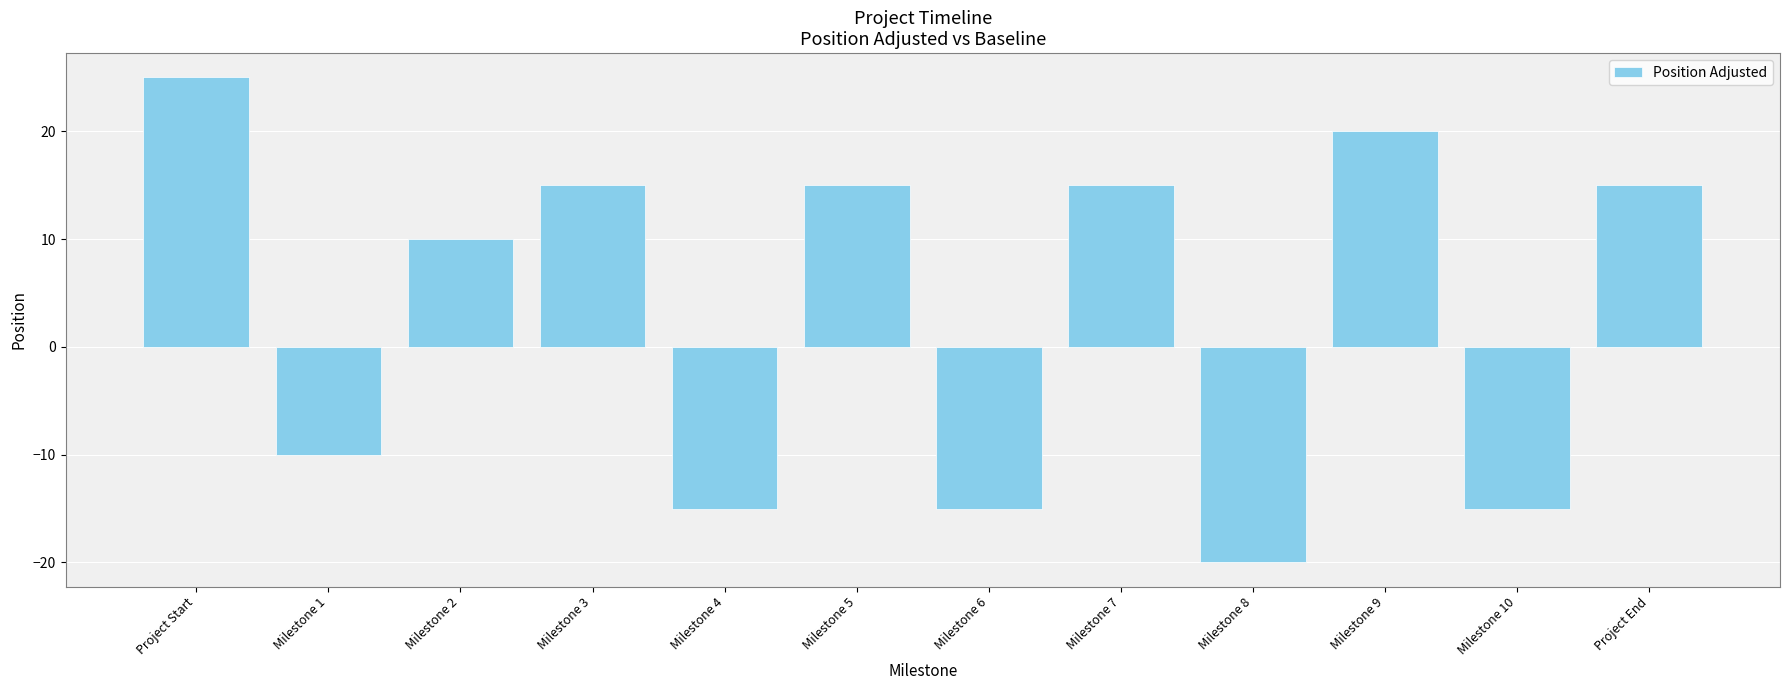

What is the sum of all values?

40